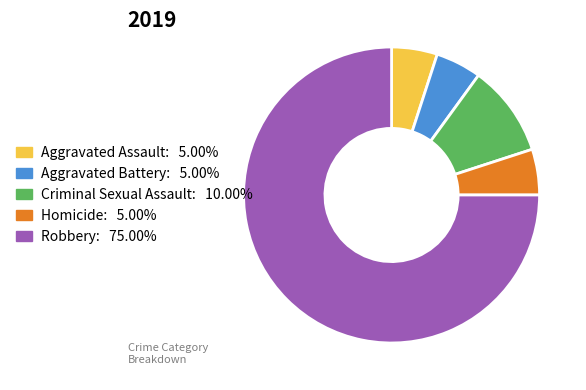

Which category has the biggest portion of the pie?

Robbery